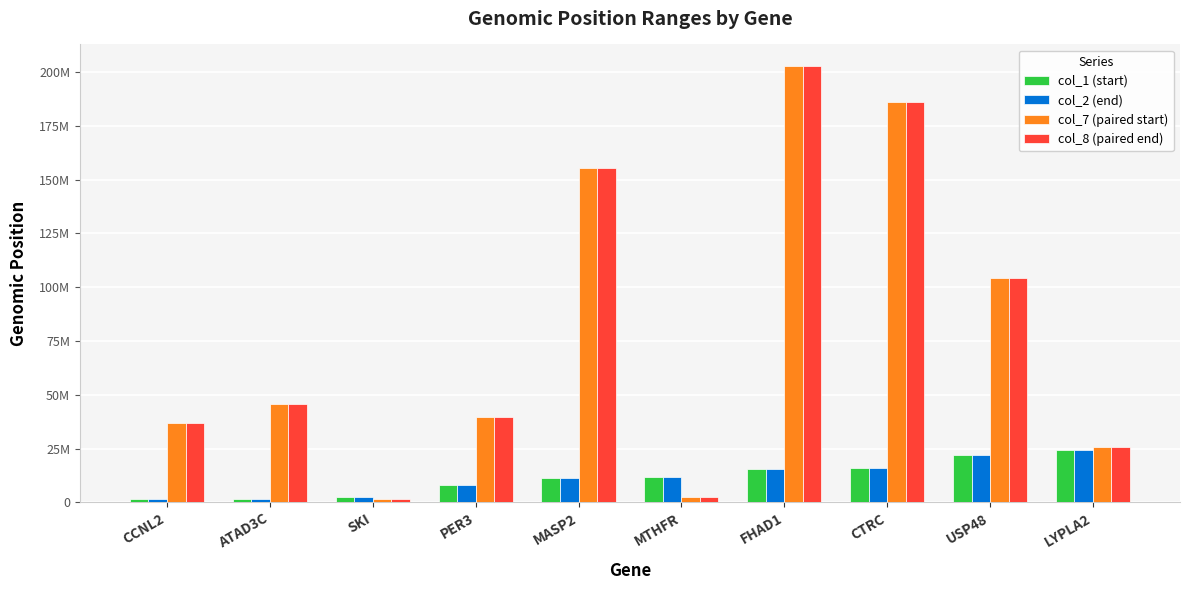

Between SKI and FHAD1, which series saw the biggest shift?

col_8 (paired end)